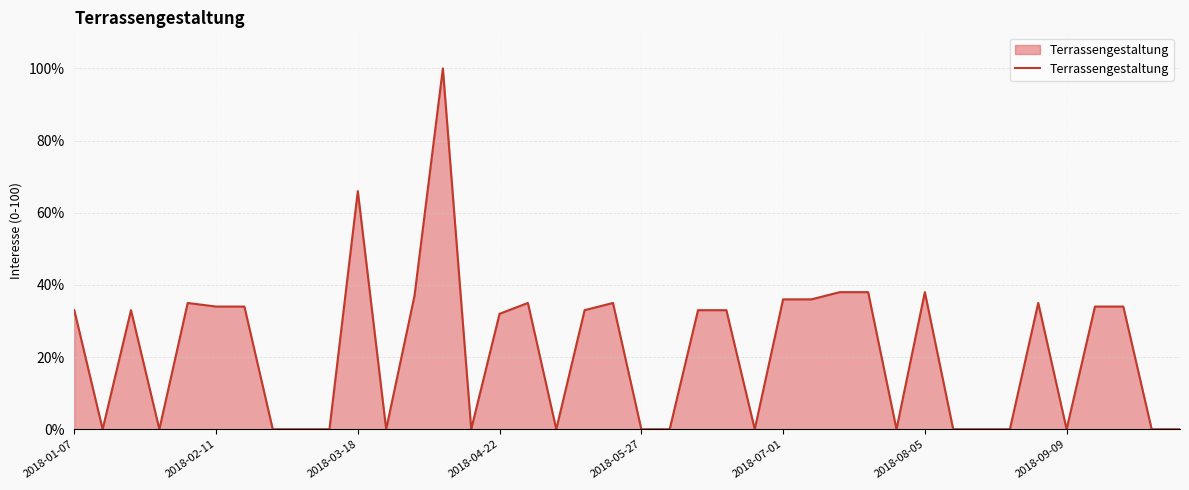

Reading left to right, transcribe all the data shown in this chart.

33	0	33	0	35	34	34	0	0	0	66	0	37	100	0	32	35	0	33	35	0	0	33	33	0	36	36	38	38	0	38	0	0	0	35	0	34	34	0	0